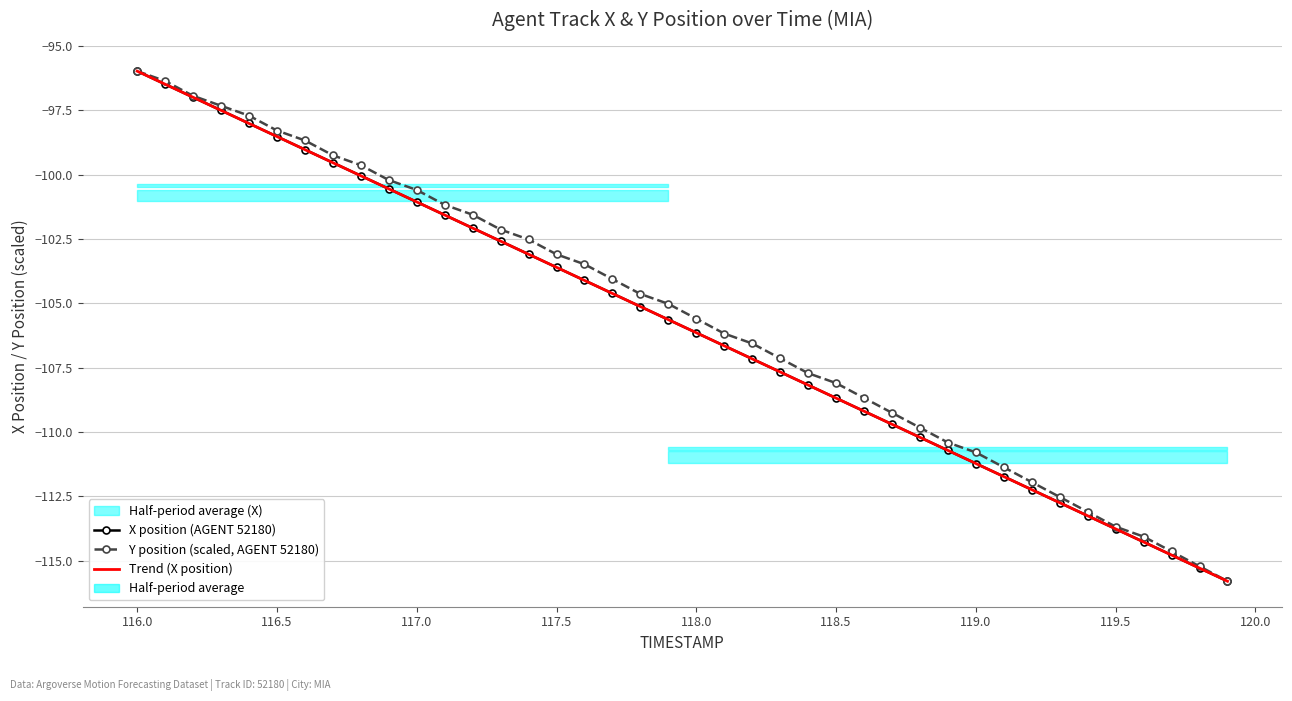

What is the average value of the Y position (scaled, AGENT 52180) series?

-105.5